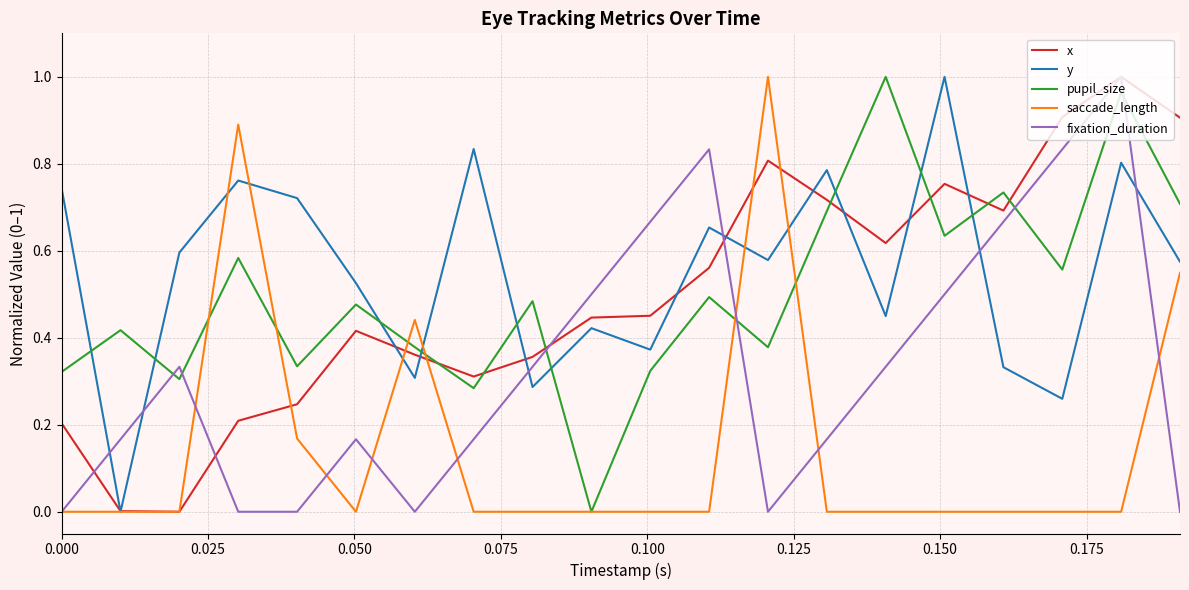

Which series has the largest total across all categories?

y